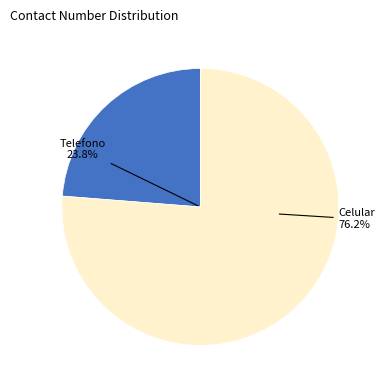

Is there a majority slice in this chart?

Yes